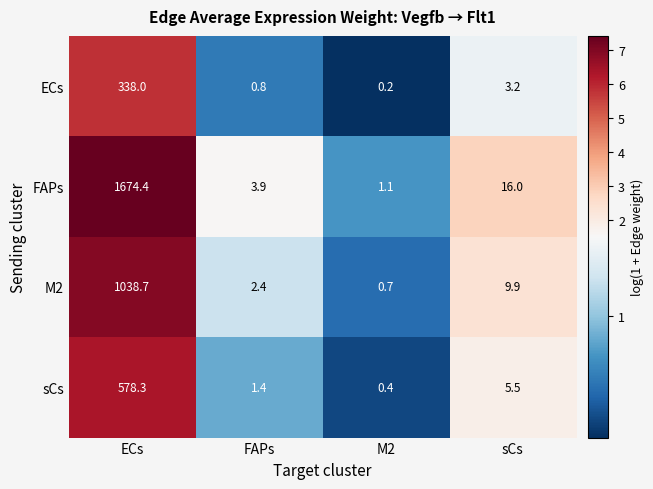

The sCs series shows 924.9 at ECs. True or false?

False